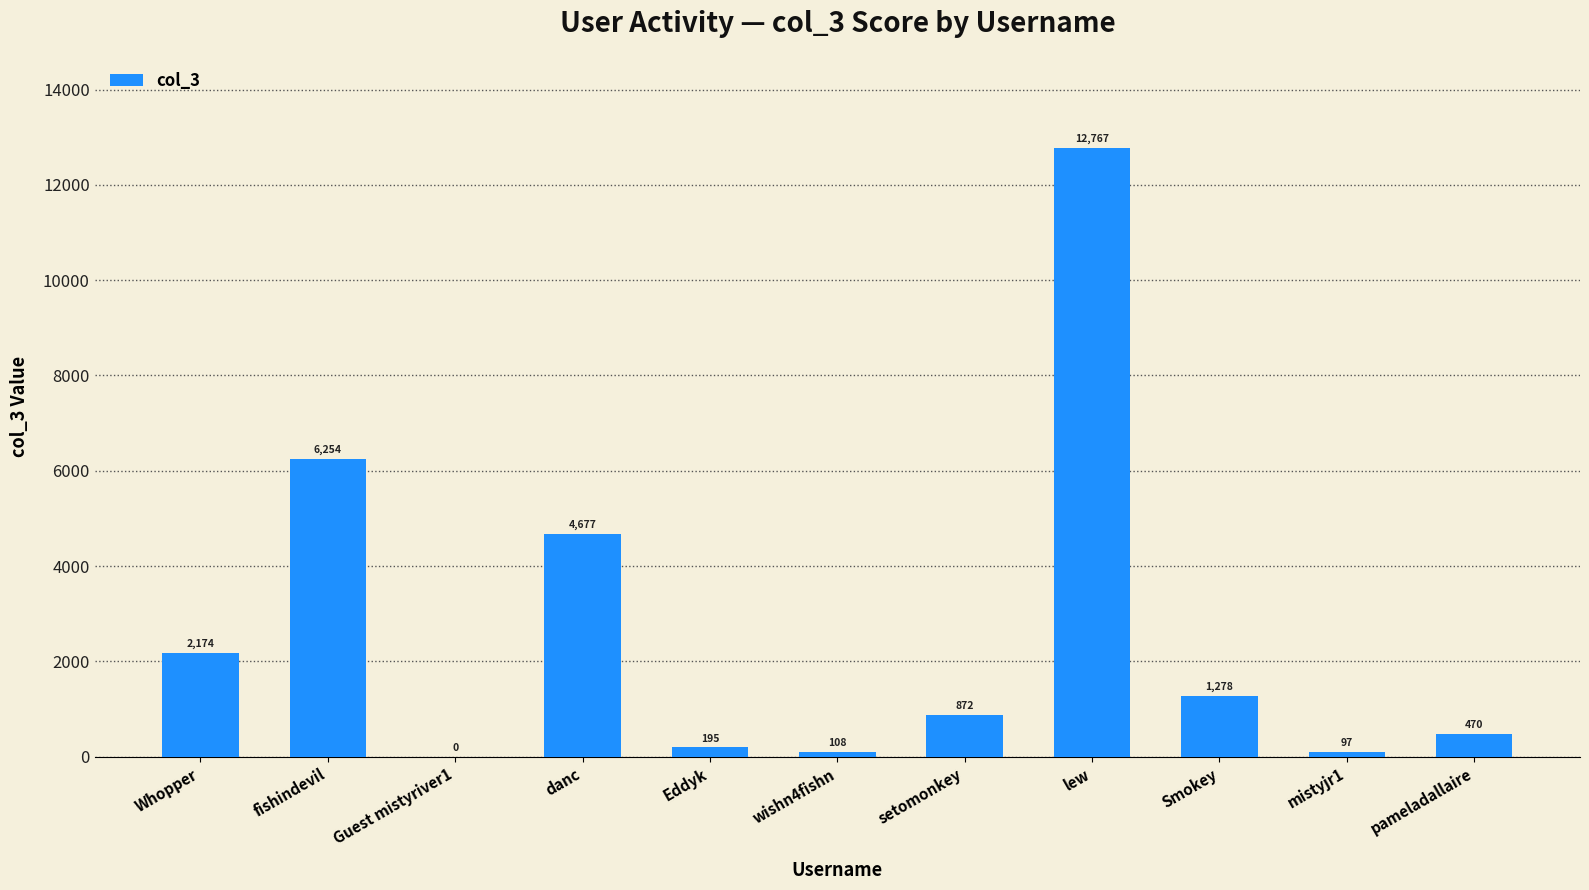

What is the average value?

2627